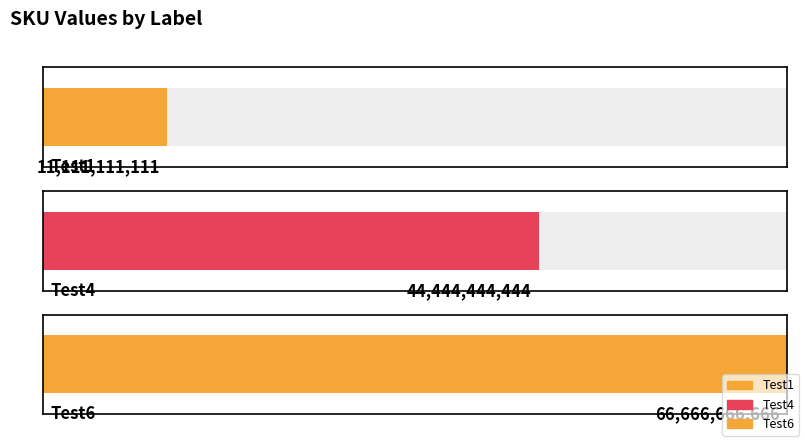

What is the label of the 1st bar from the left?

Test1